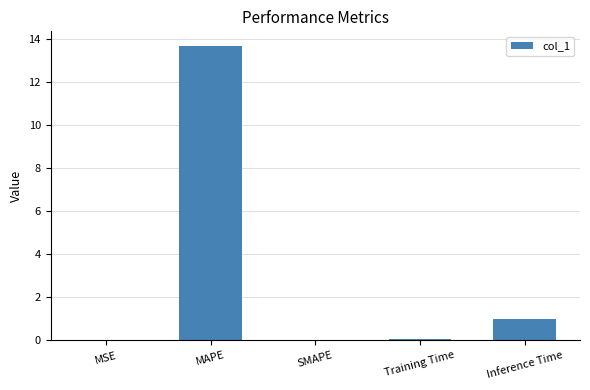

The chart shows a value of 1.5 at Inference Time. True or false?

False